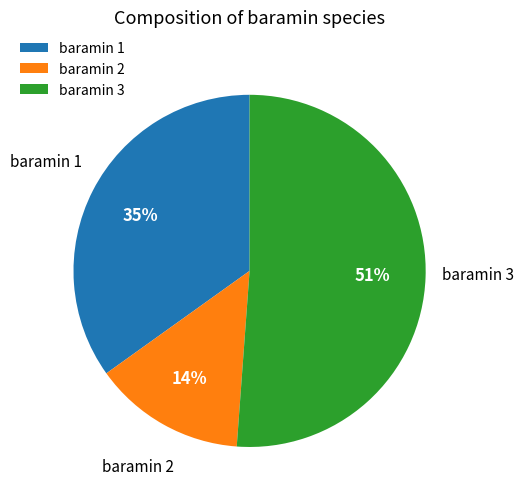

The baramin 2 slice represents 20% of the pie. True or false?

False